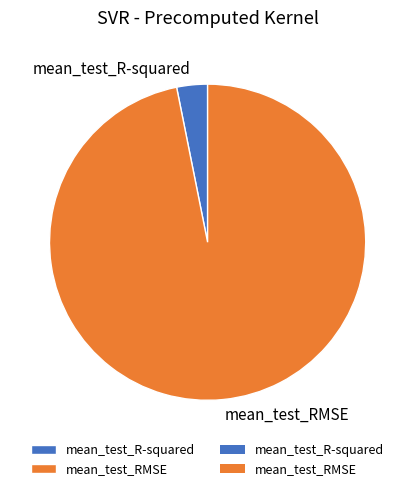

Which slice is the largest?

mean_test_RMSE